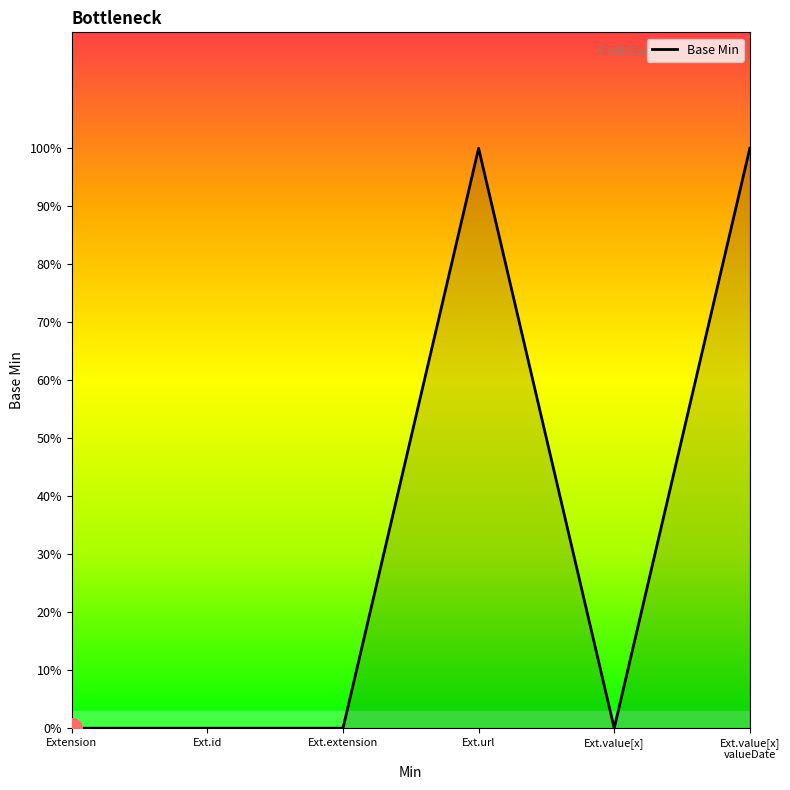

Where is the first local maximum?

Ext.url